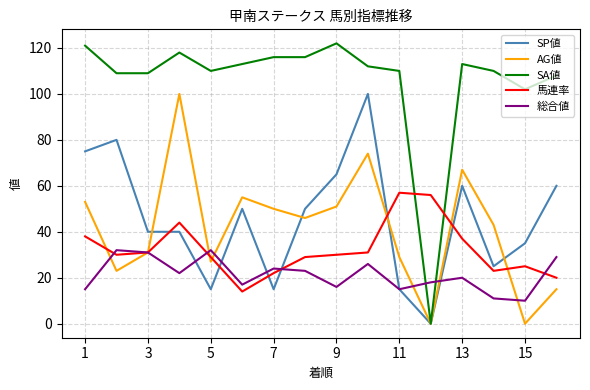

True or false: 総合値 and SP値 cross at least once.

True